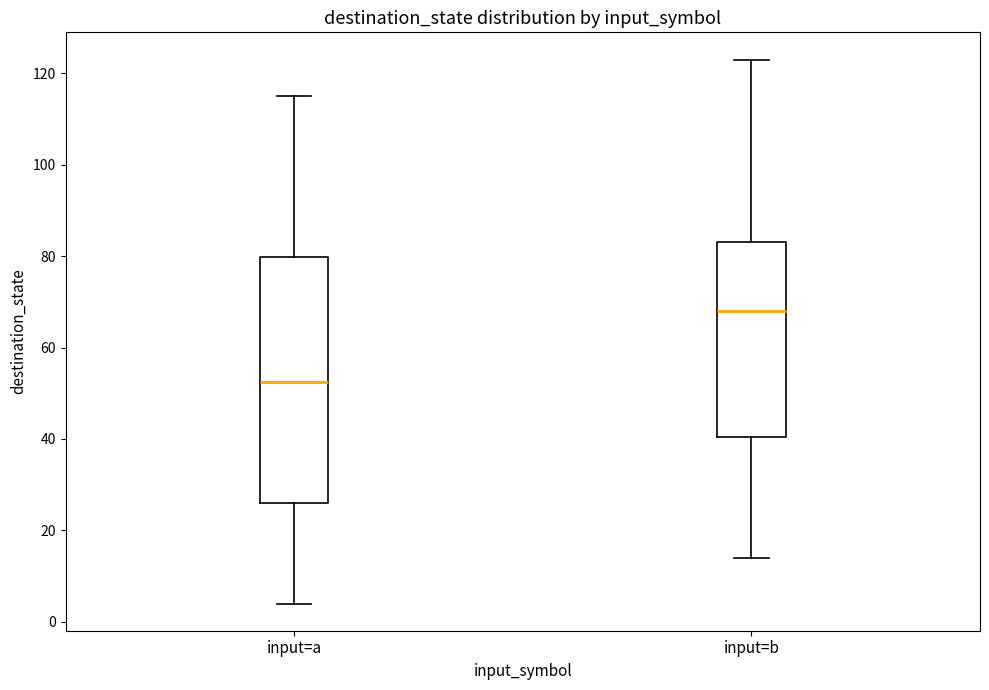

Which box is the tallest, from its lower edge to its upper edge?

input=a